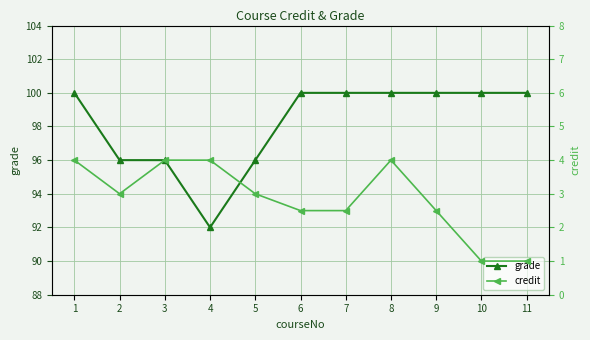

How many interior local valleys does the credit series have?

1